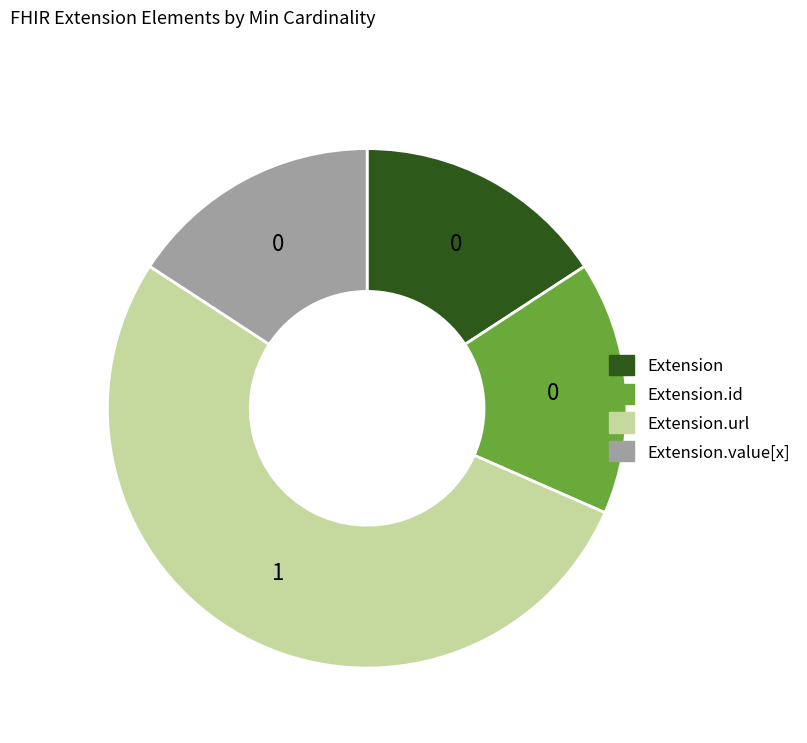

Does any single category account for the majority?

Yes